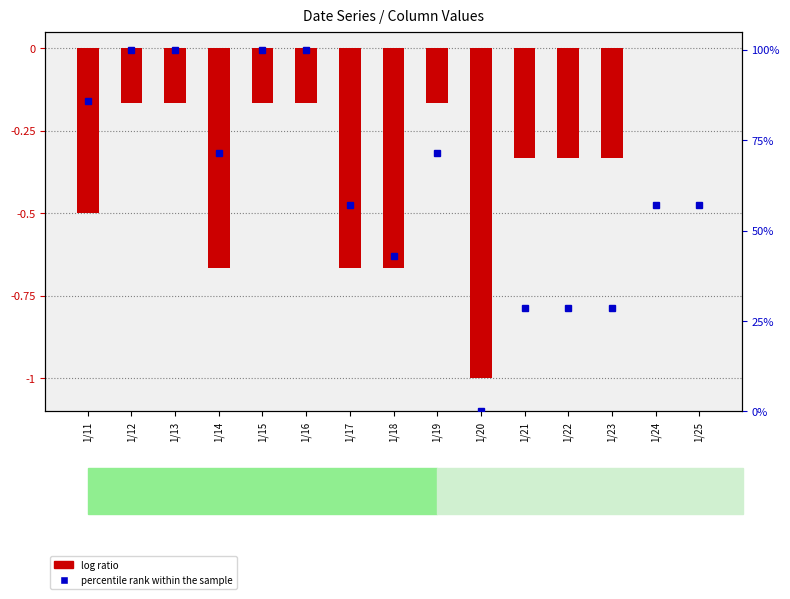

What is the difference between the second highest and minimum values in the log ratio series?

1.0